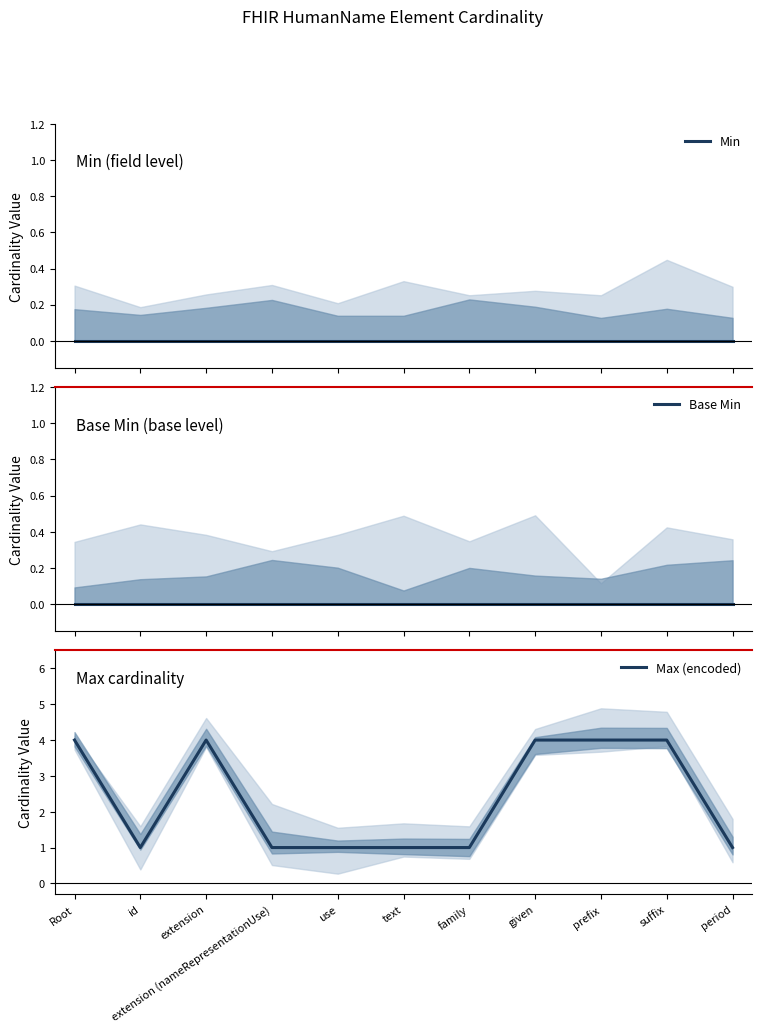

Rank the categories by Max (encoded) value from highest to lowest.

Root, extension, given, prefix, suffix, id, extension (nameRepresentationUse), use, text, family, period